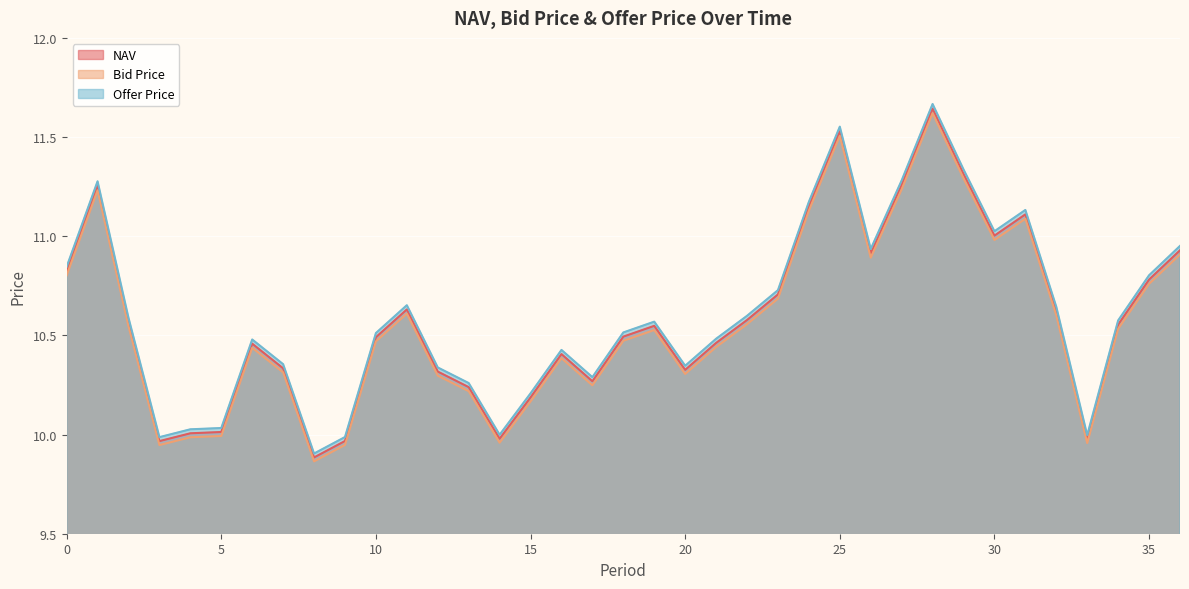

The Offer Price series shows 3.4 at 27. True or false?

False